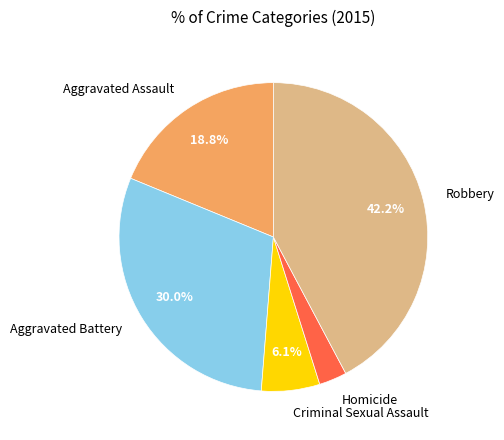

To the nearest percent, what is the difference between the Robbery and Aggravated Assault slice percentages?

23%